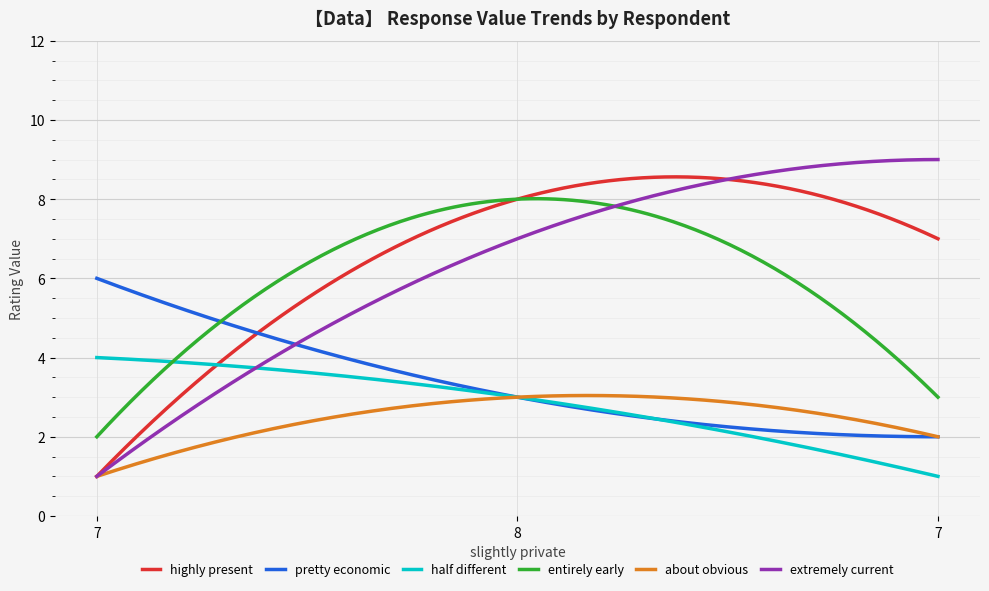

What is the highest value of the extremely current series?

9.0